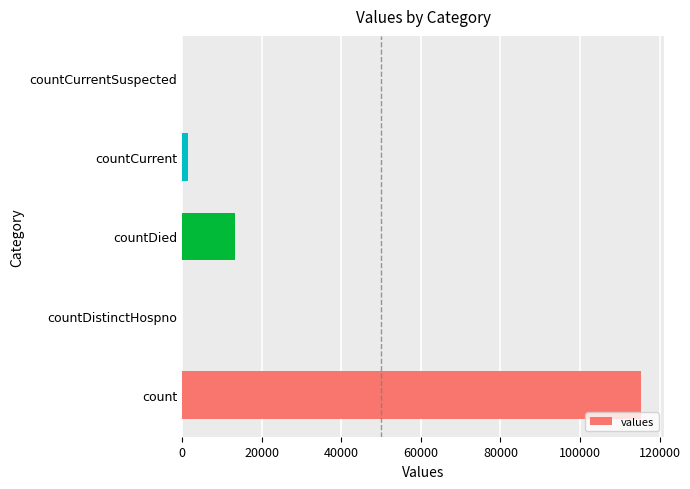

How many categories are shown in the chart?

5